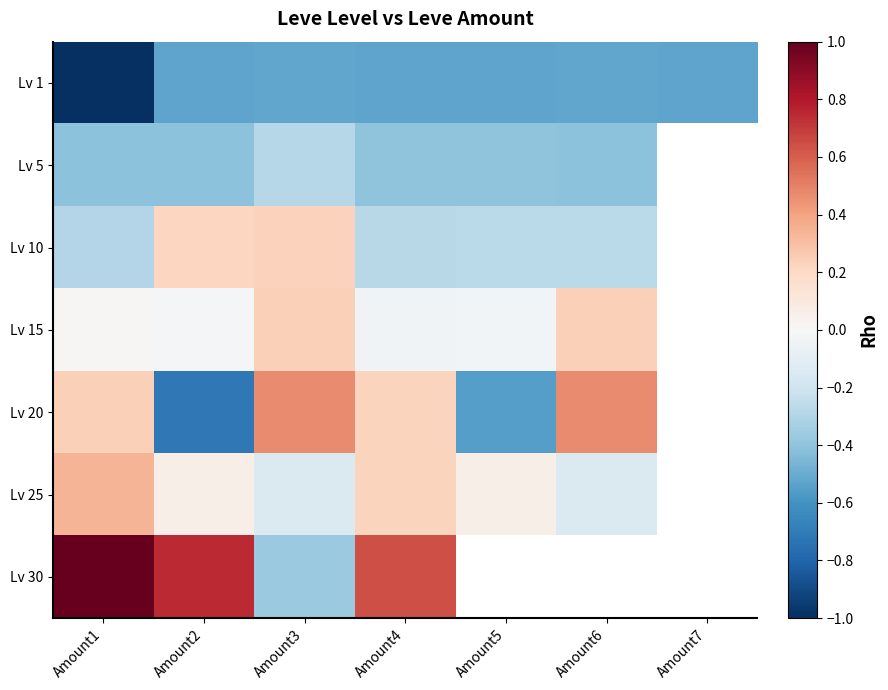

What is the minimum value for Lv 20?

-0.7